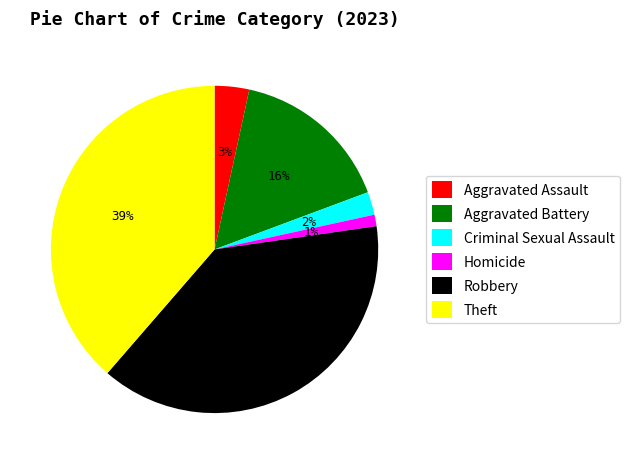

To the nearest percent, what is the average slice percentage?

17%